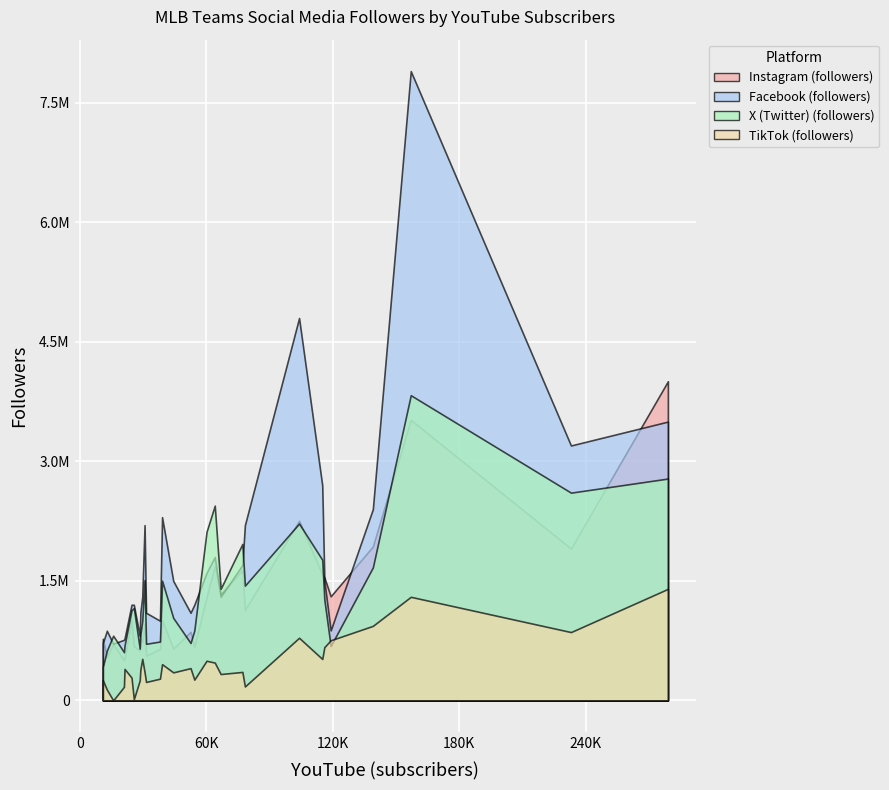

Reading right to left, transcribe all the data shown in this chart.

Instagram (followers): Washington Nationals=705076	Toronto Blue Jays=1686361	Texas Rangers=1007530	Tampa Bay Rays=529493	St. Louis Cardinals=1135300	Seattle Mariners=860439	San Francisco Giants=1581714	San Diego Padres=1306634	Pittsburgh Pirates=799996	Philadelphia Phillies=1297647	Oakland Athletics=504977	New York Yankees=3522595	New York Mets=1544617	Minnesota Twins=561834	Milwaukee Brewers=644187	Los Angeles Dodgers=4006575	Los Angeles Angels=1330314	Kansas City Royals=1016462	Houston Astros=1638136	Florida Marlins=772924	Detroit Tigers=963358	Colorado Rockies=544680	Cleveland Guardians=682294	Cincinnati Reds=729086	Chicago White Sox=650271	Chicago Cubs=1905482	Boston Red Sox=2253828	Baltimore Orioles=674109	Atlanta Braves=1931924	Arizona Diamondbacks=627640
Facebook (followers): Washington Nationals=711000	Toronto Blue Jays=1800000	Texas Rangers=2300000	Tampa Bay Rays=776000	St. Louis Cardinals=2200000	Seattle Mariners=1100000	San Francisco Giants=2700000	San Diego Padres=878000	Pittsburgh Pirates=1100000	Philadelphia Phillies=1600000	Oakland Athletics=760000	New York Yankees=7900000	New York Mets=1500000	Minnesota Twins=1100000	Milwaukee Brewers=1000000	Los Angeles Dodgers=3500000	Los Angeles Angels=1300000	Kansas City Royals=1200000	Houston Astros=1700000	Florida Marlins=719000	Detroit Tigers=2200000	Colorado Rockies=874000	Cleveland Guardians=1200000	Cincinnati Reds=1300000	Chicago White Sox=1500000	Chicago Cubs=3200000	Boston Red Sox=4800000	Baltimore Orioles=1200000	Atlanta Braves=2400000	Arizona Diamondbacks=808000
X (Twitter) (followers): Washington Nationals=811853	Toronto Blue Jays=2444662	Texas Rangers=1502469	Tampa Bay Rays=690116	St. Louis Cardinals=1440588	Seattle Mariners=720270	San Francisco Giants=1765280	San Diego Padres=681574	Pittsburgh Pirates=821084	Philadelphia Phillies=2116924	Oakland Athletics=604830	New York Yankees=3831174	New York Mets=1263046	Minnesota Twins=710129	Milwaukee Brewers=738793	Los Angeles Dodgers=2784881	Los Angeles Angels=1400584	Kansas City Royals=1131356	Houston Astros=1963977	Florida Marlins=419943	Detroit Tigers=1510453	Colorado Rockies=623995	Cleveland Guardians=1158888	Cincinnati Reds=997567	Chicago White Sox=1035546	Chicago Cubs=2607793	Boston Red Sox=2219879	Baltimore Orioles=876182	Atlanta Braves=1668758	Arizona Diamondbacks=649516
TikTok (followers): Washington Nationals=0	Toronto Blue Jays=474200	Texas Rangers=454500	Tampa Bay Rays=394600	St. Louis Cardinals=174400	Seattle Mariners=404500	San Francisco Giants=519900	San Diego Padres=754200	Pittsburgh Pirates=385100	Philadelphia Phillies=497200	Oakland Athletics=169900	New York Yankees=1300000	New York Mets=668400	Minnesota Twins=231200	Milwaukee Brewers=272300	Los Angeles Dodgers=1400000	Los Angeles Angels=330500	Kansas City Royals=286100	Houston Astros=357000	Florida Marlins=252200	Detroit Tigers=352900	Colorado Rockies=135000	Cleveland Guardians=15100	Cincinnati Reds=521300	Chicago White Sox=351500	Chicago Cubs=857300	Boston Red Sox=785800	Baltimore Orioles=260200	Atlanta Braves=935300	Arizona Diamondbacks=250400